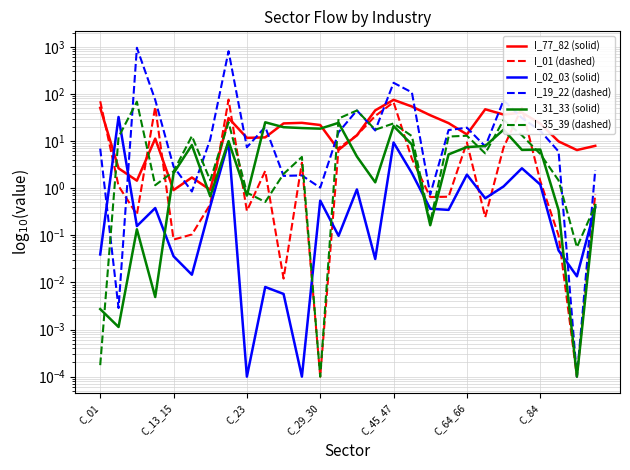

What is the difference between the maximum and second lowest values in the I_02_03 (solid) series?

32.4